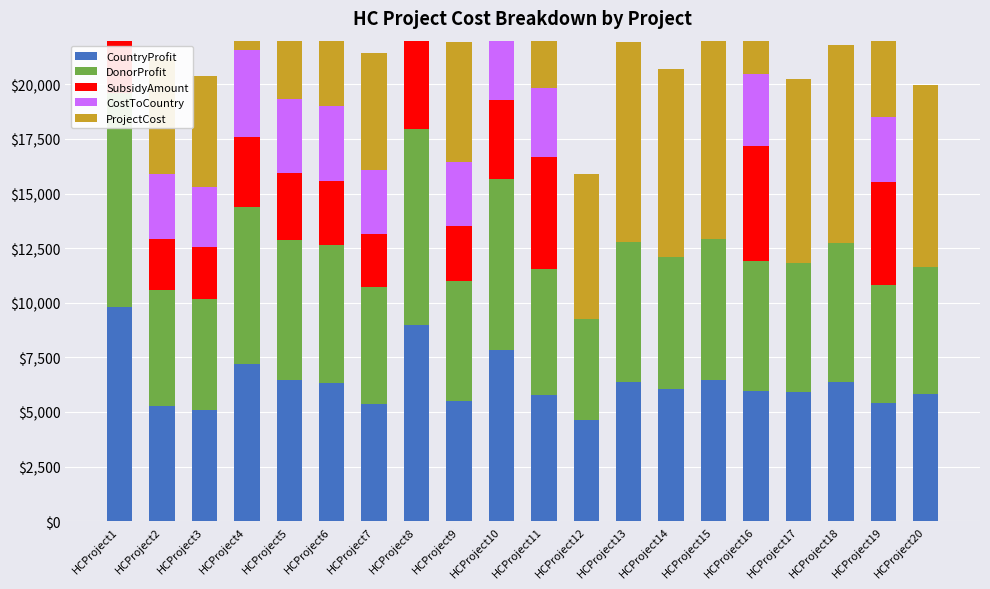

What is the value of the ProjectCost bar at the 8th from the left?

8967.0